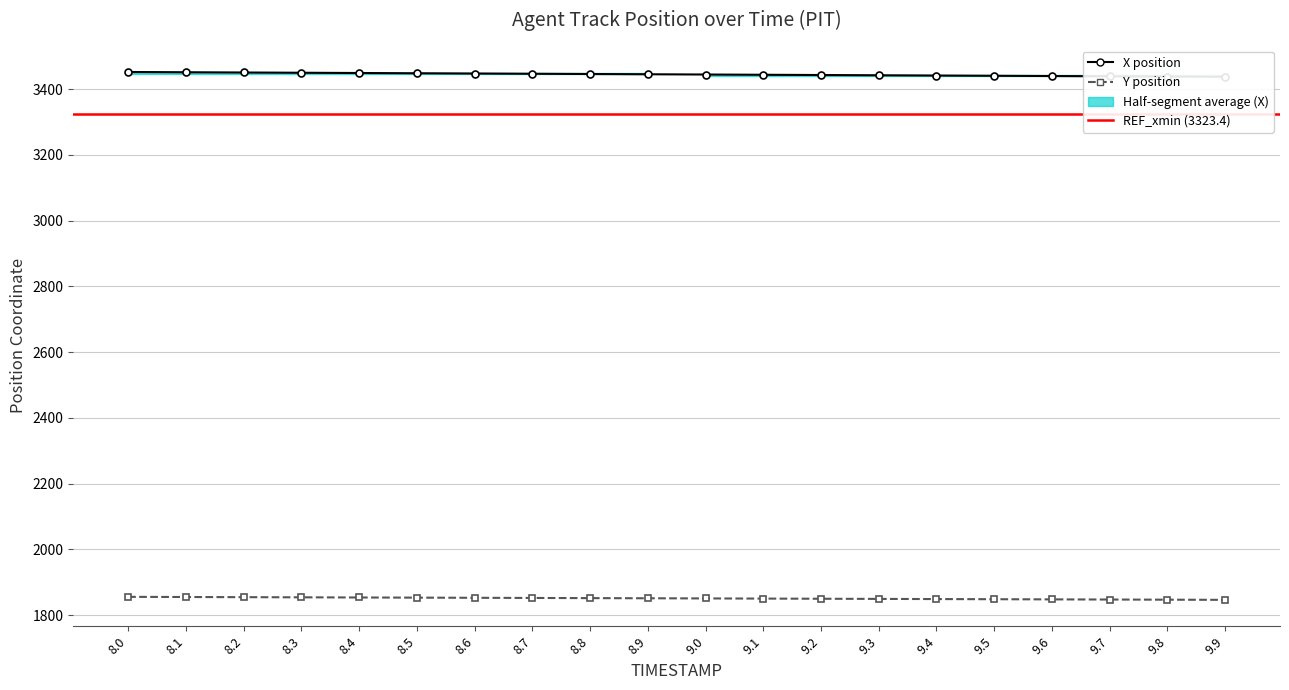

Which category has the highest value across all series?

8.0